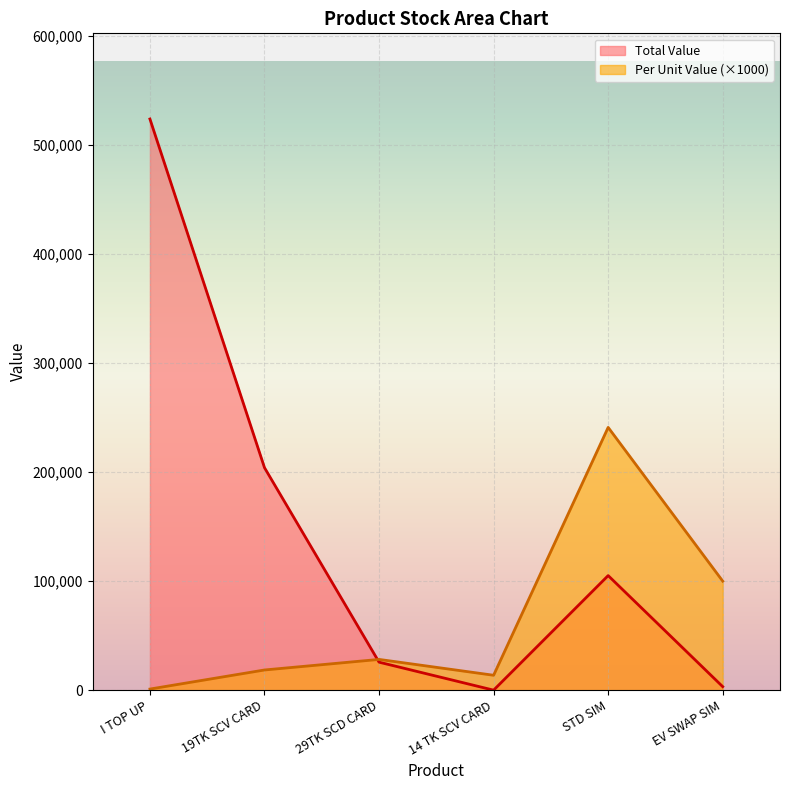

At how many categories does at least one series exceed 257481?

1